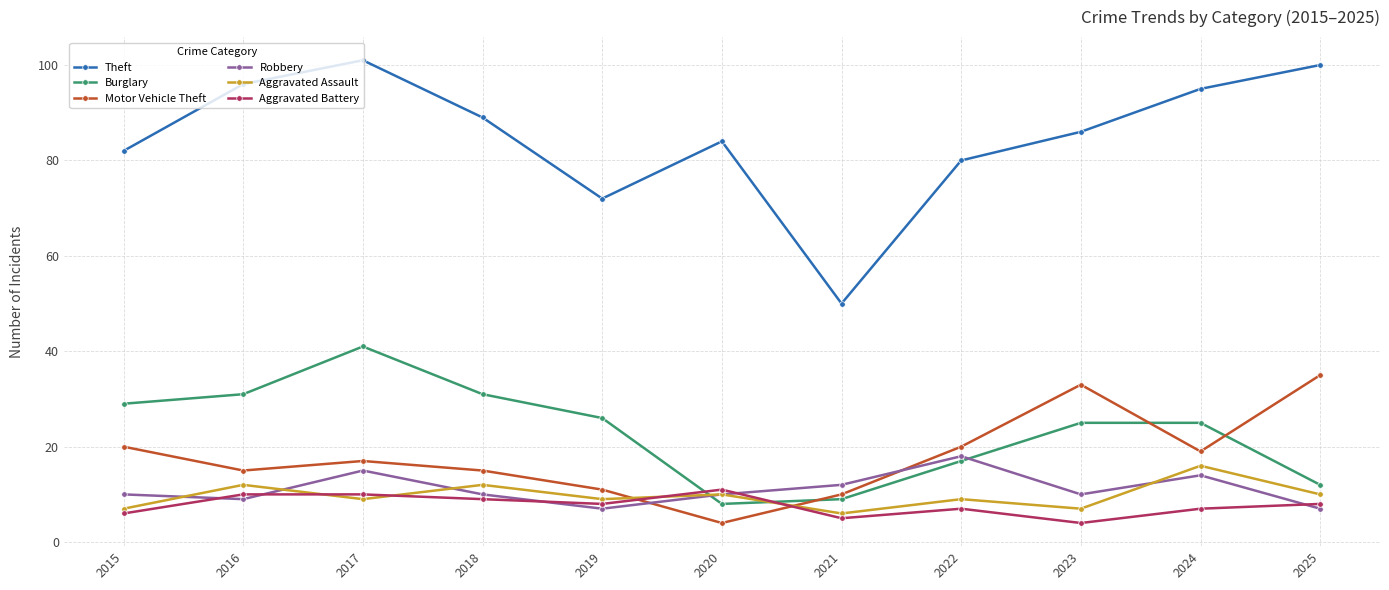

Is this an area chart (filled region under the line)?

No